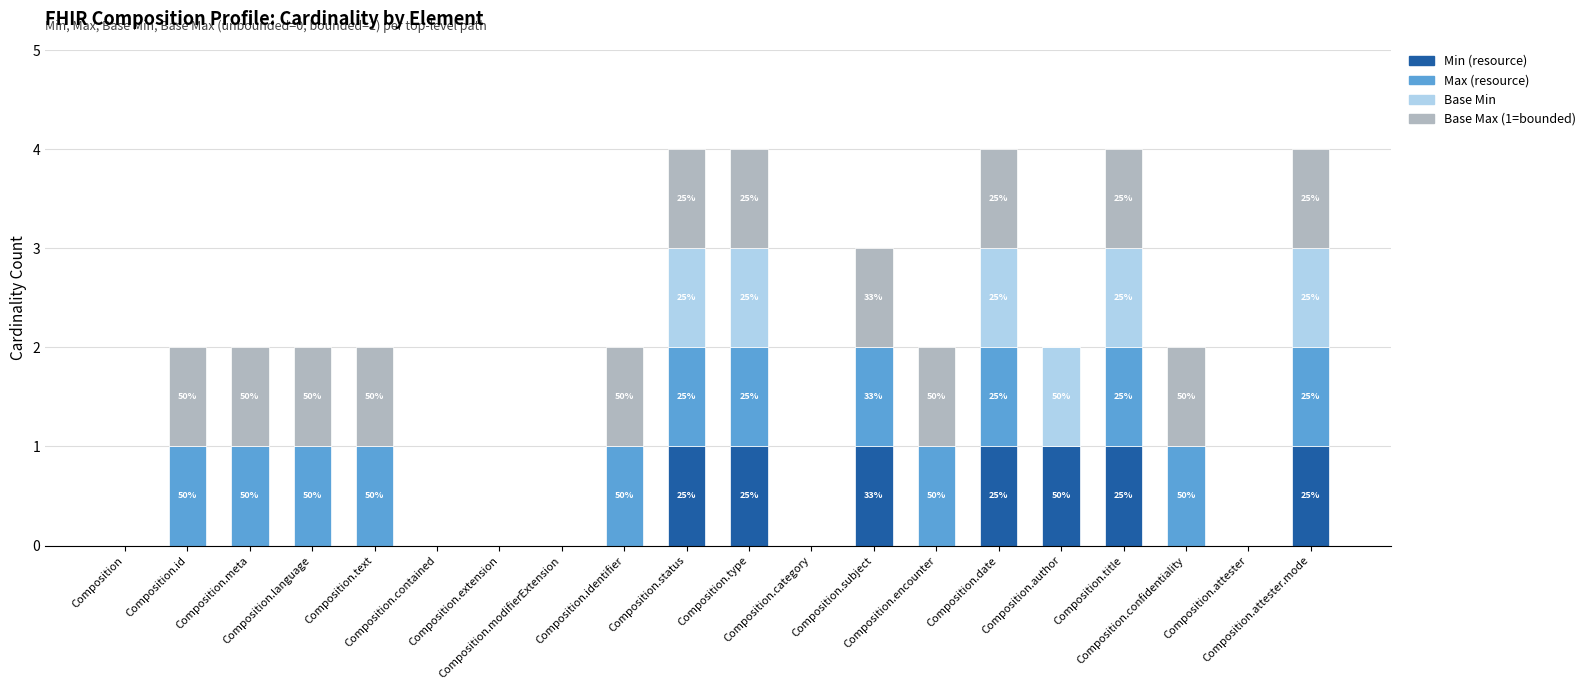

What is the sum of all Min (resource) values?

7